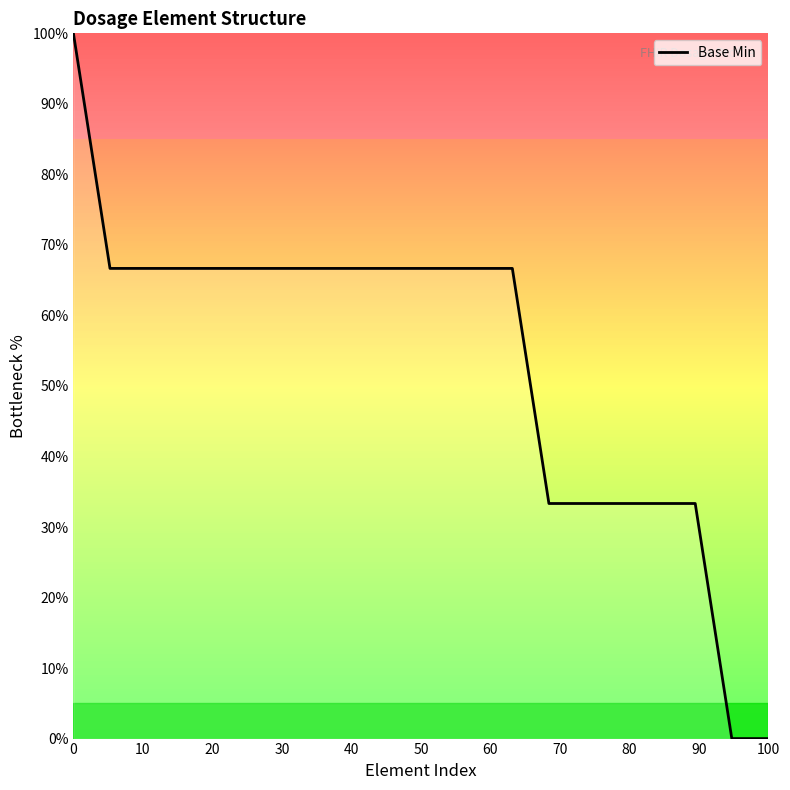

Does the chart display data point markers on the line(s)?

No